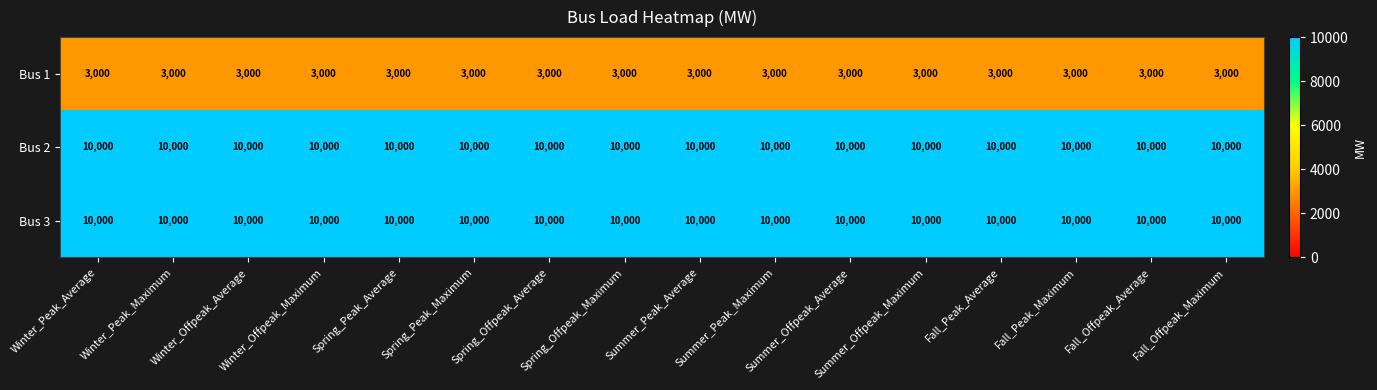

What is the average value of the Bus 3 series?

10000